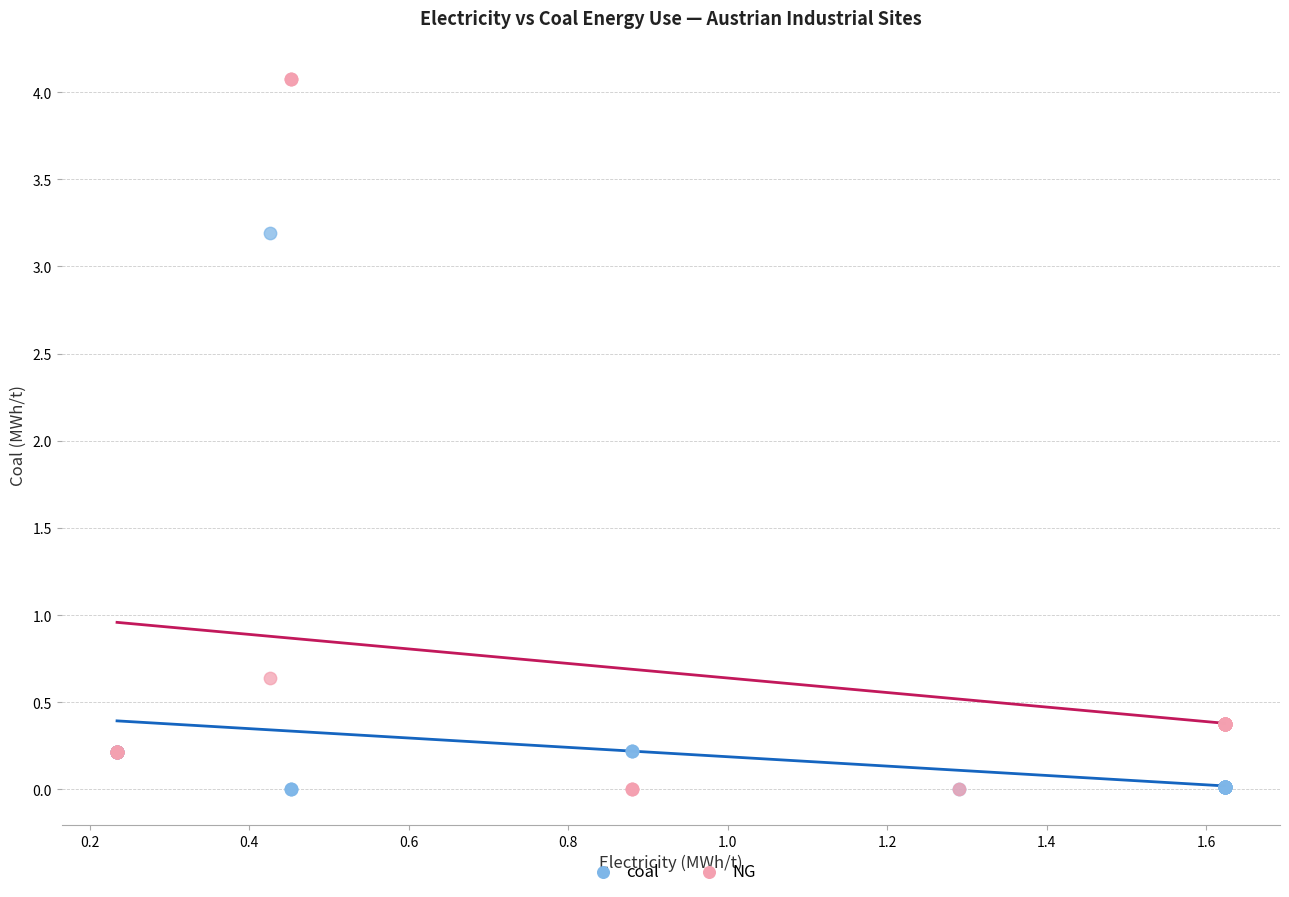

What are all the series names shown in the legend?

coal, NG